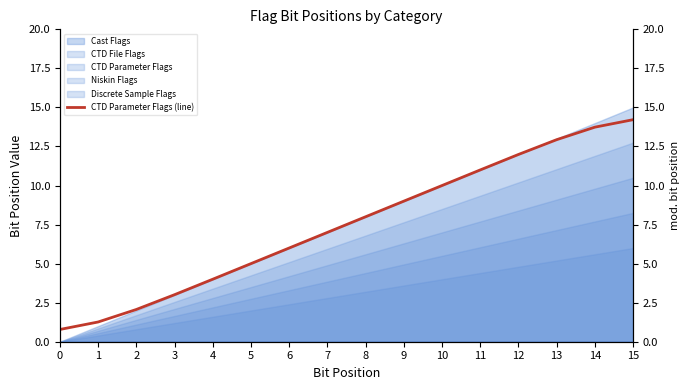

What is the sum of all values?

120.0